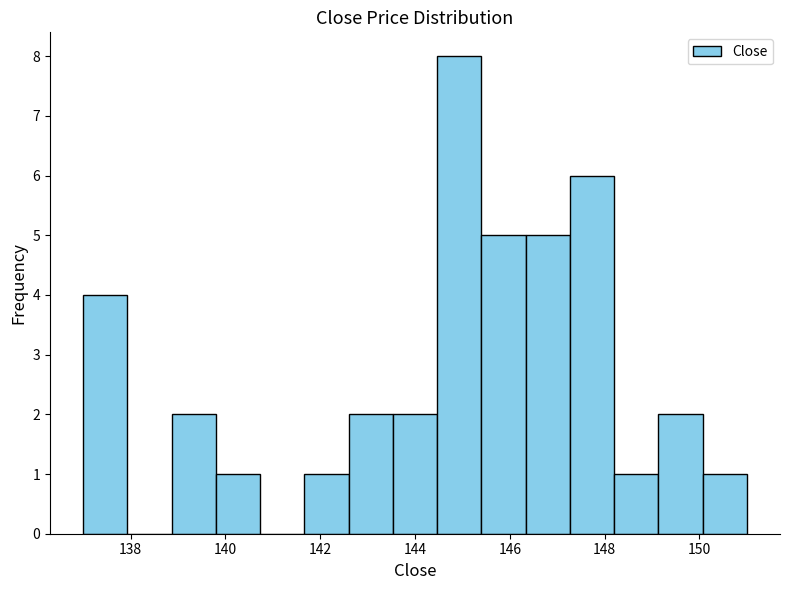

Reading left to right, list every bar in this chart as the range it spans on the x-axis followed by its height. Neither the bar edges nor the heights are printed on the chart, so give them approximately, as read against the axes.

137.0 to 138.0: 4
138.0 to 138.8: 0
138.8 to 139.8: 2
139.8 to 140.8: 1
140.8 to 141.6: 0
141.6 to 142.6: 1
142.6 to 143.6: 2
143.6 to 144.4: 2
144.4 to 145.4: 8
145.4 to 146.4: 5
146.4 to 147.2: 5
147.2 to 148.2: 6
148.2 to 149.2: 1
149.2 to 150.0: 2
150.0 to 151.0: 1